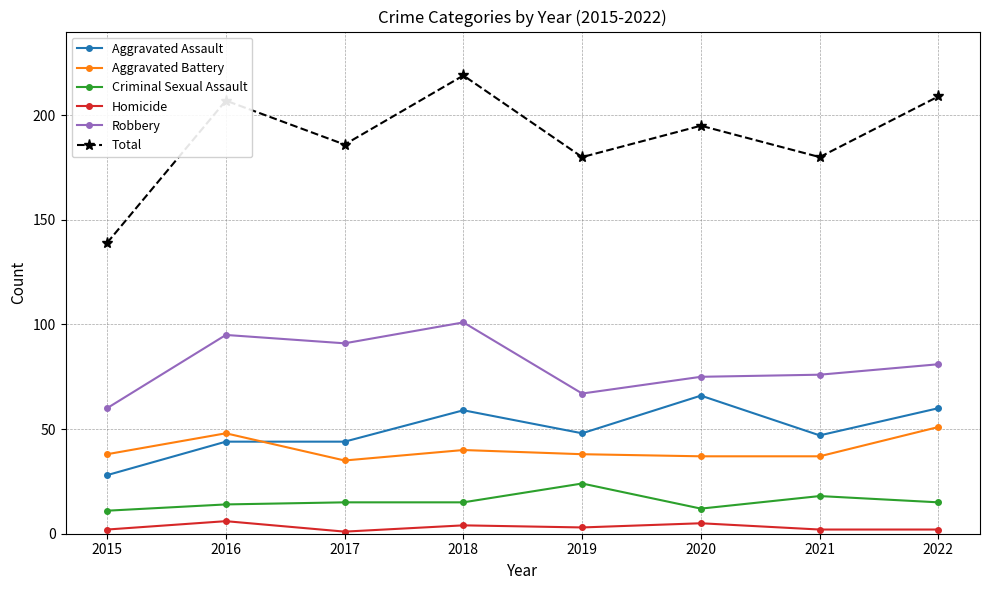

List the series in order of their peak value, lowest first.

Homicide, Criminal Sexual Assault, Aggravated Battery, Aggravated Assault, Robbery, Total